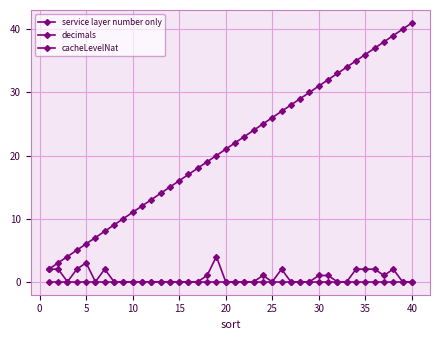

How many lines are shown in the chart?

3